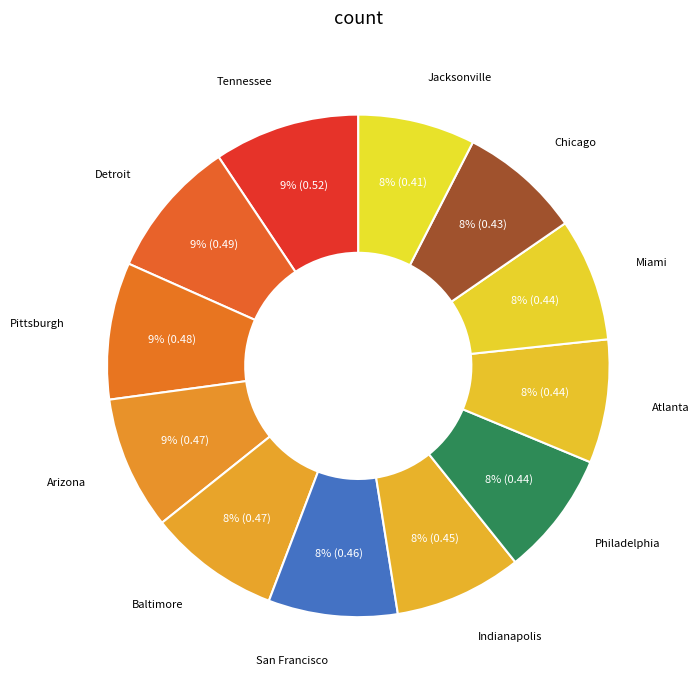

Combined, do Arizona and Tennessee account for over 50%?

No